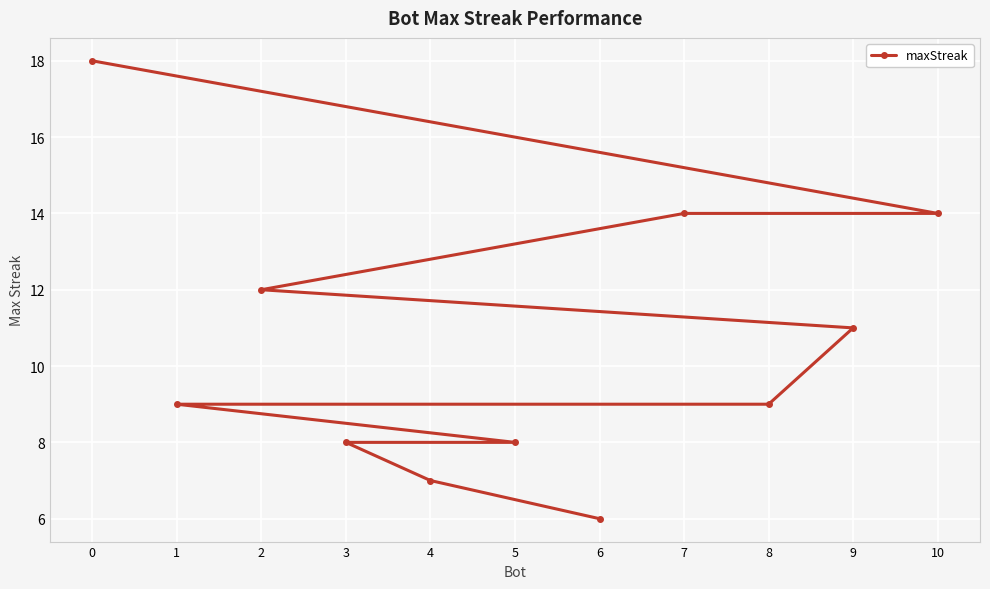

What is the value of the 9th point from the left?

9